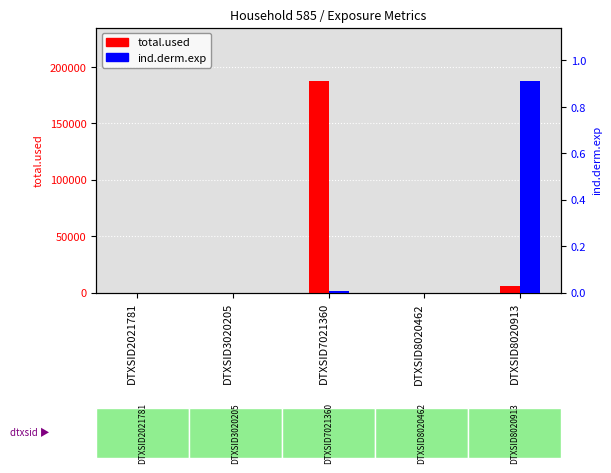

How many bars are there in total?

10